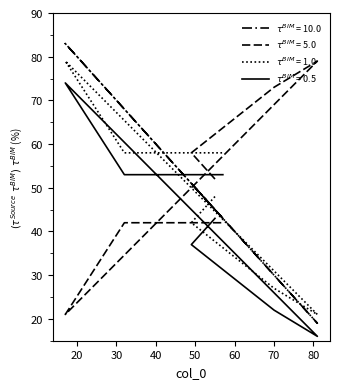

Reading left to right, what are all the values shown in this chart?

col_1: 45	51	30	19	83	68	43
col_2: 52	58	73	79	21	42	42
col_3: 48	42	27	21	79	58	58